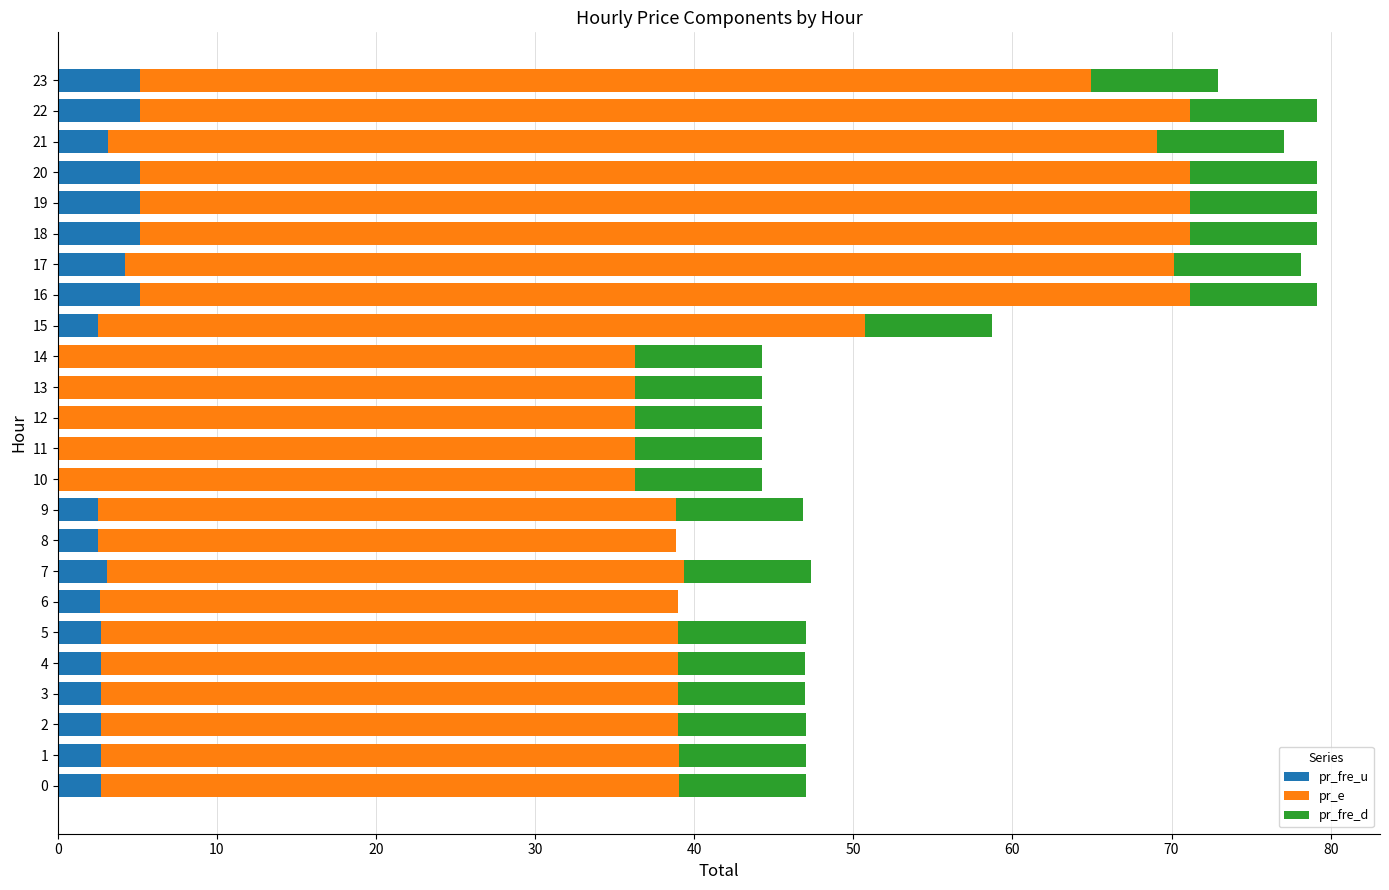

Is it true that pr_fre_u equals 0.0 at 14?

True